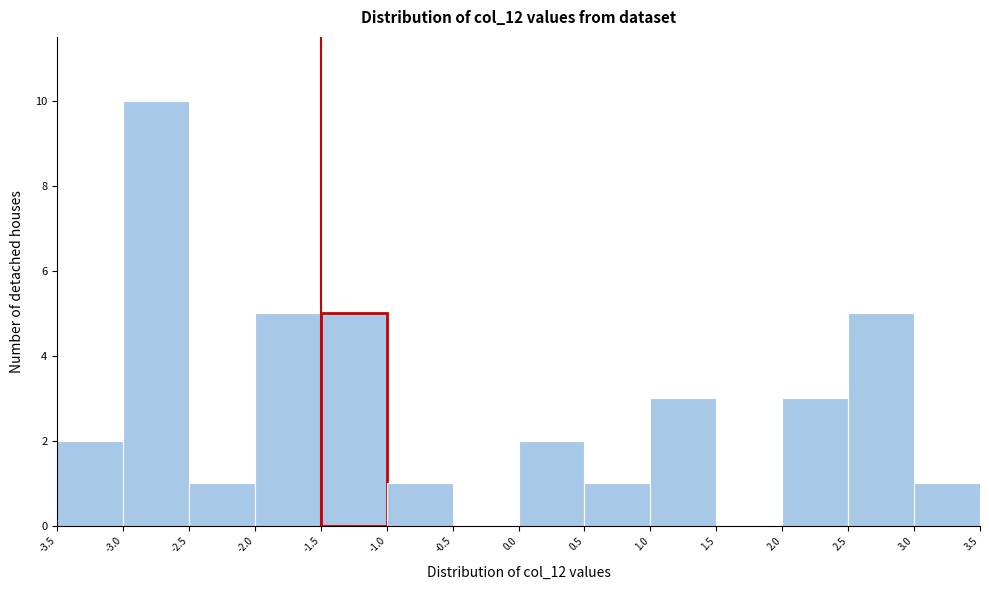

How tall is the bar that spans -3.0 to -2.5 on the x-axis? The values are not printed on the chart, so give them approximately, as read against the axis.

10